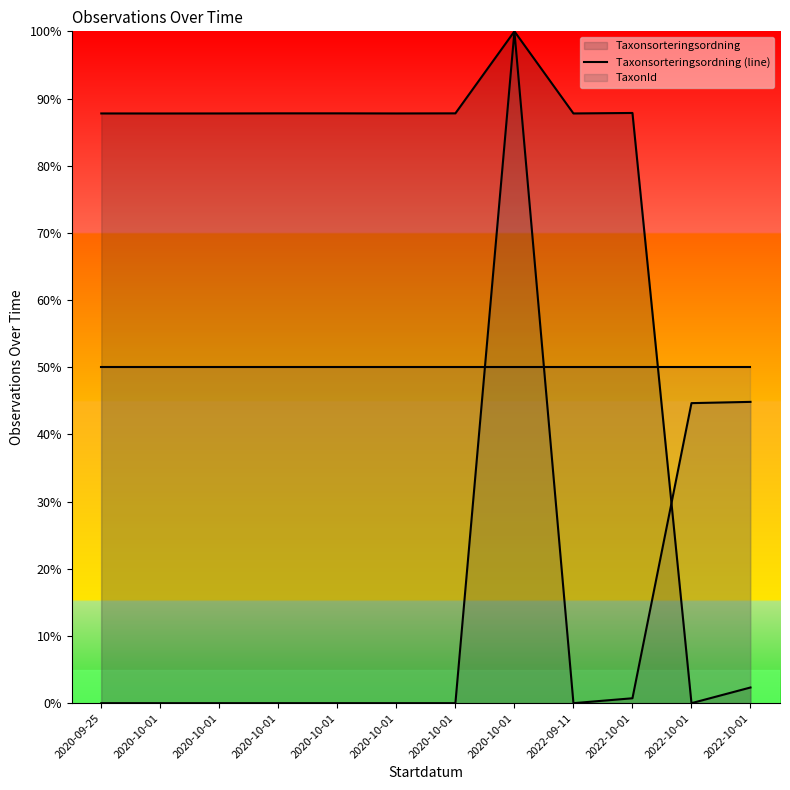

Which has a higher value, 2022-09-11 or 2020-10-01?

2020-10-01